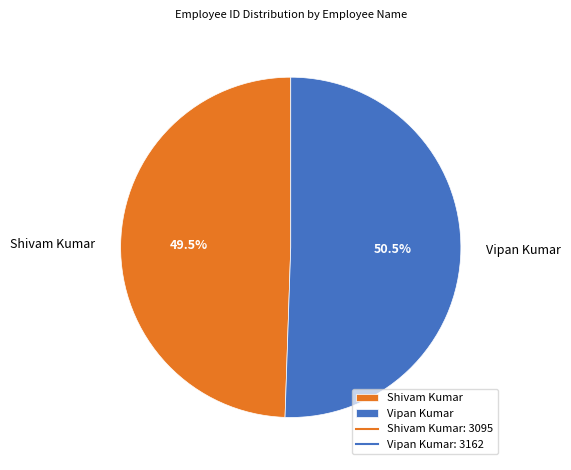

Combined, do Vipan Kumar and Shivam Kumar account for over 50%?

Yes